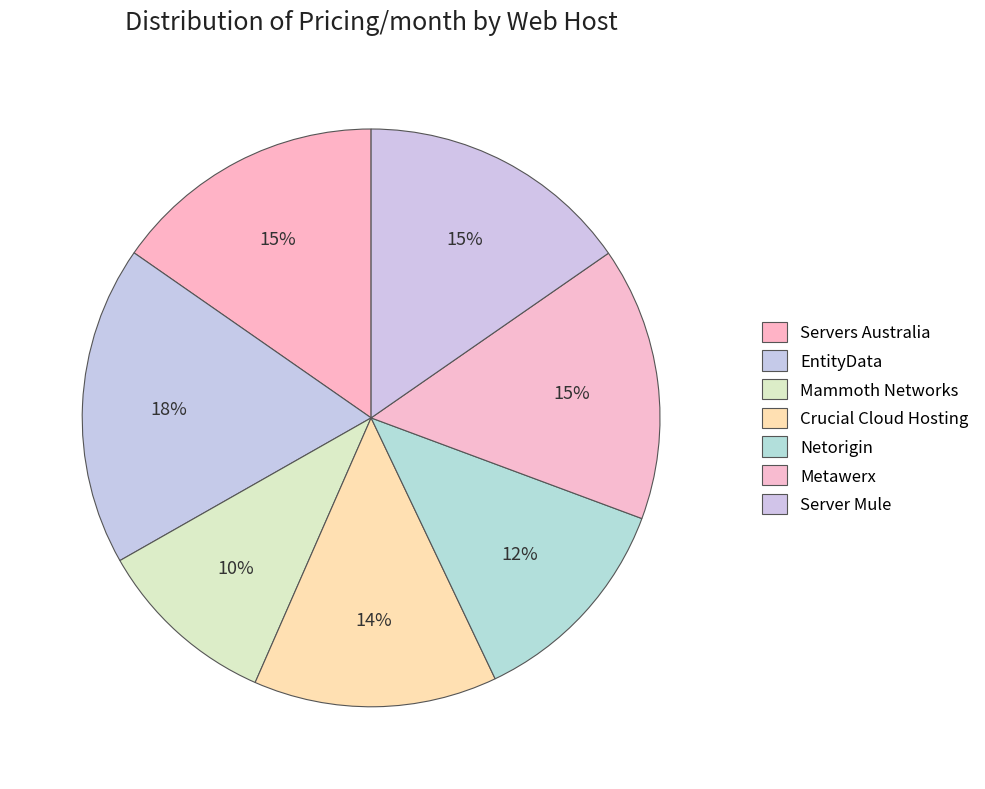

Which slice is the smallest?

Mammoth Networks